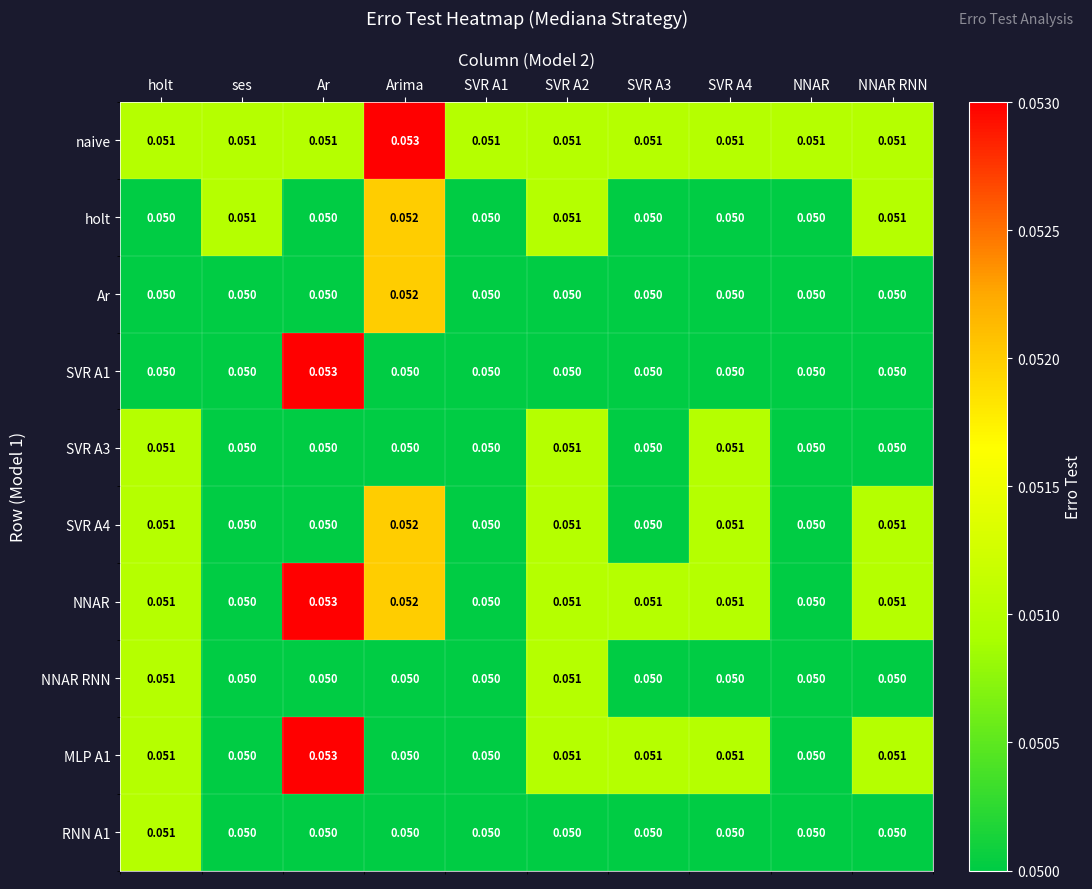

Which series has the largest total across all categories?

naive